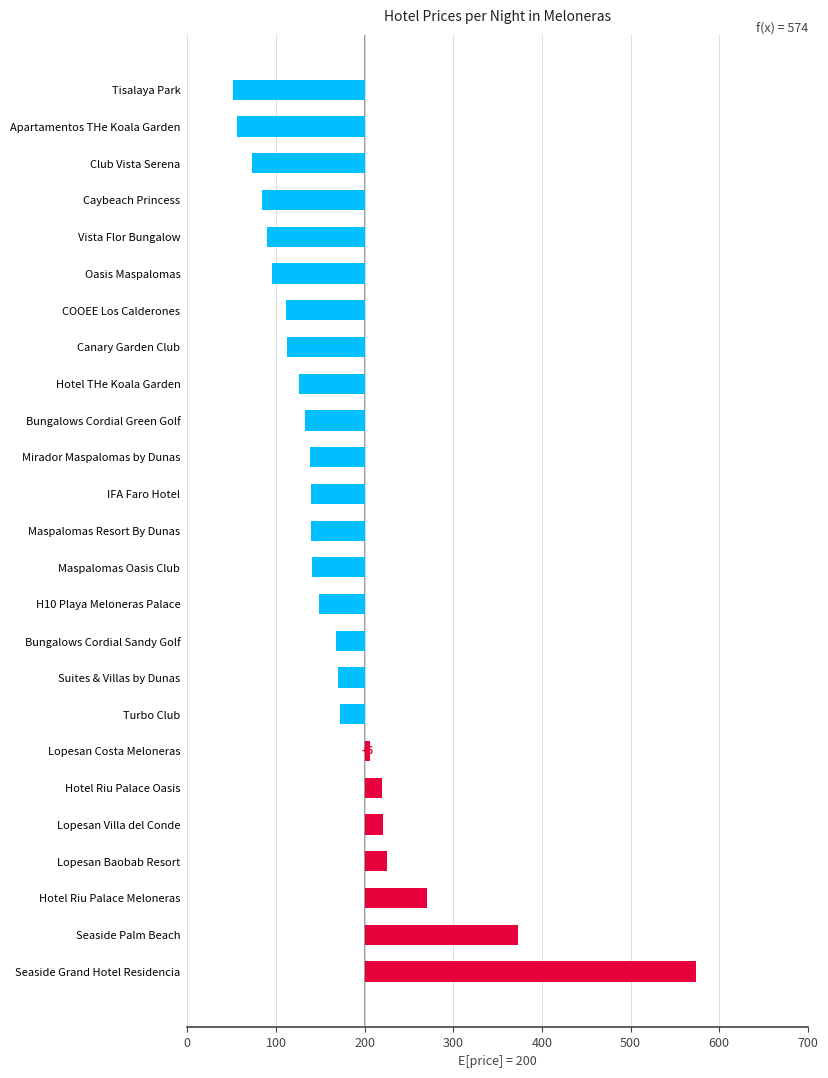

What is the value of the 7th bar from the left?

6